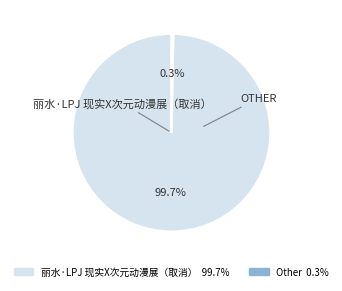

Is there any slice that represents more than half of the pie?

Yes